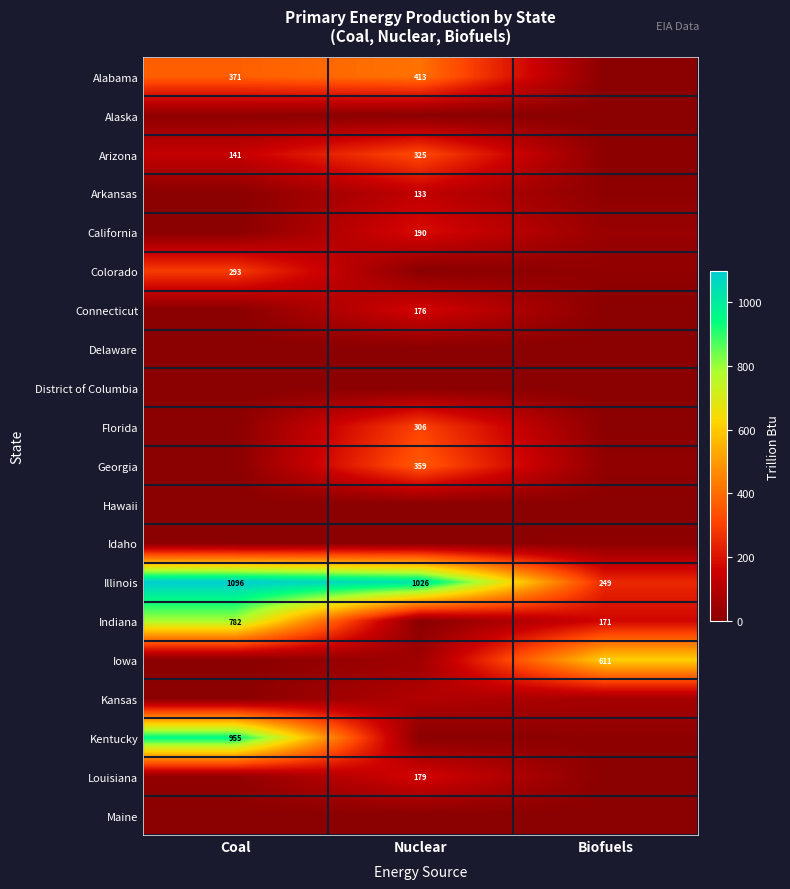

What is the greatest value displayed?

1095.9